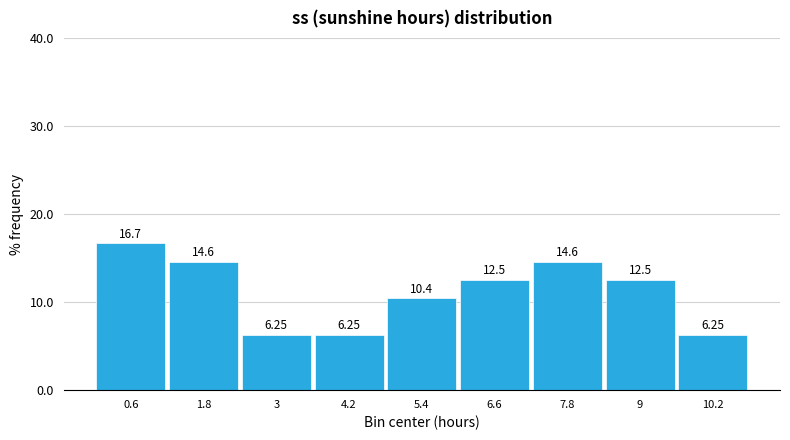

Over which range of the x-axis is the bar tallest?

0.0 to 1.2